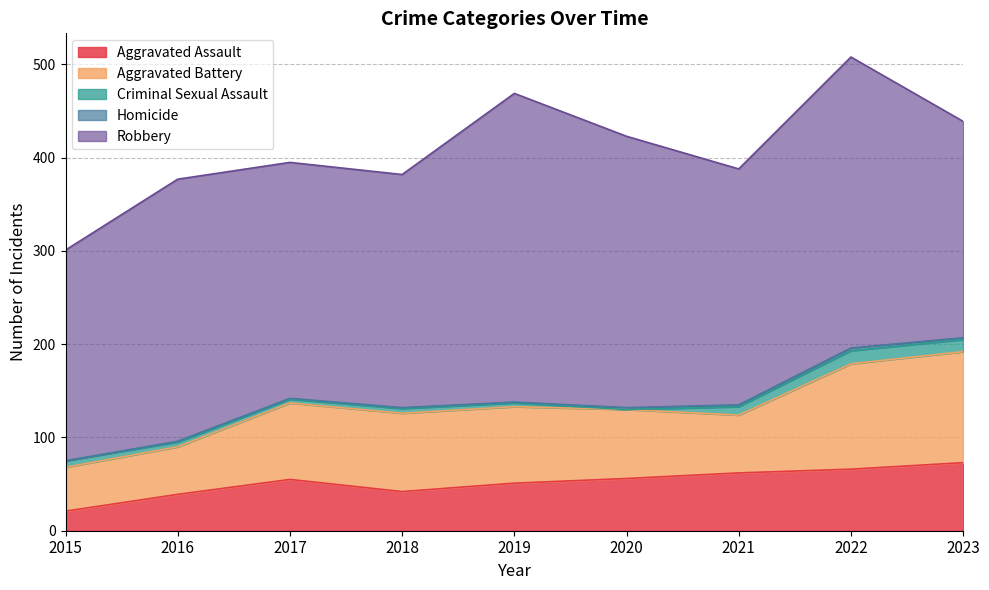

True or false: Aggravated Assault and Robbery cross at least once.

False